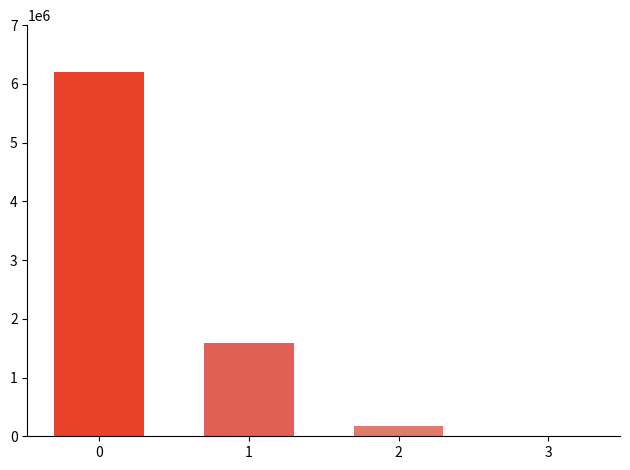

Reading left to right, what are all the values shown in this chart?

6200000.0	1594285.7	177142.9	0.0